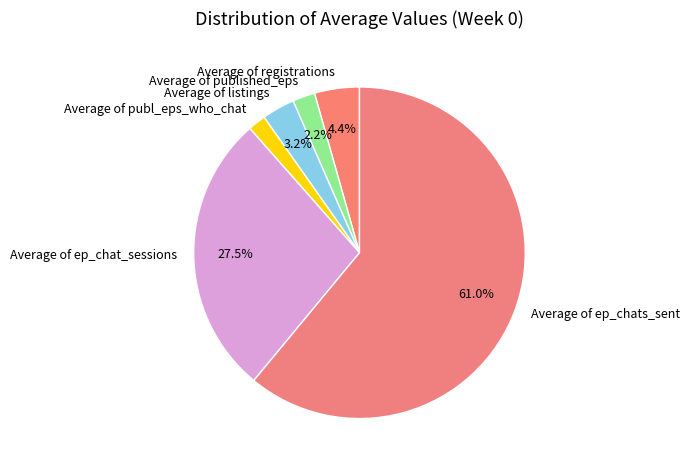

True or false: Average of published_eps accounts for 2% of the total.

True